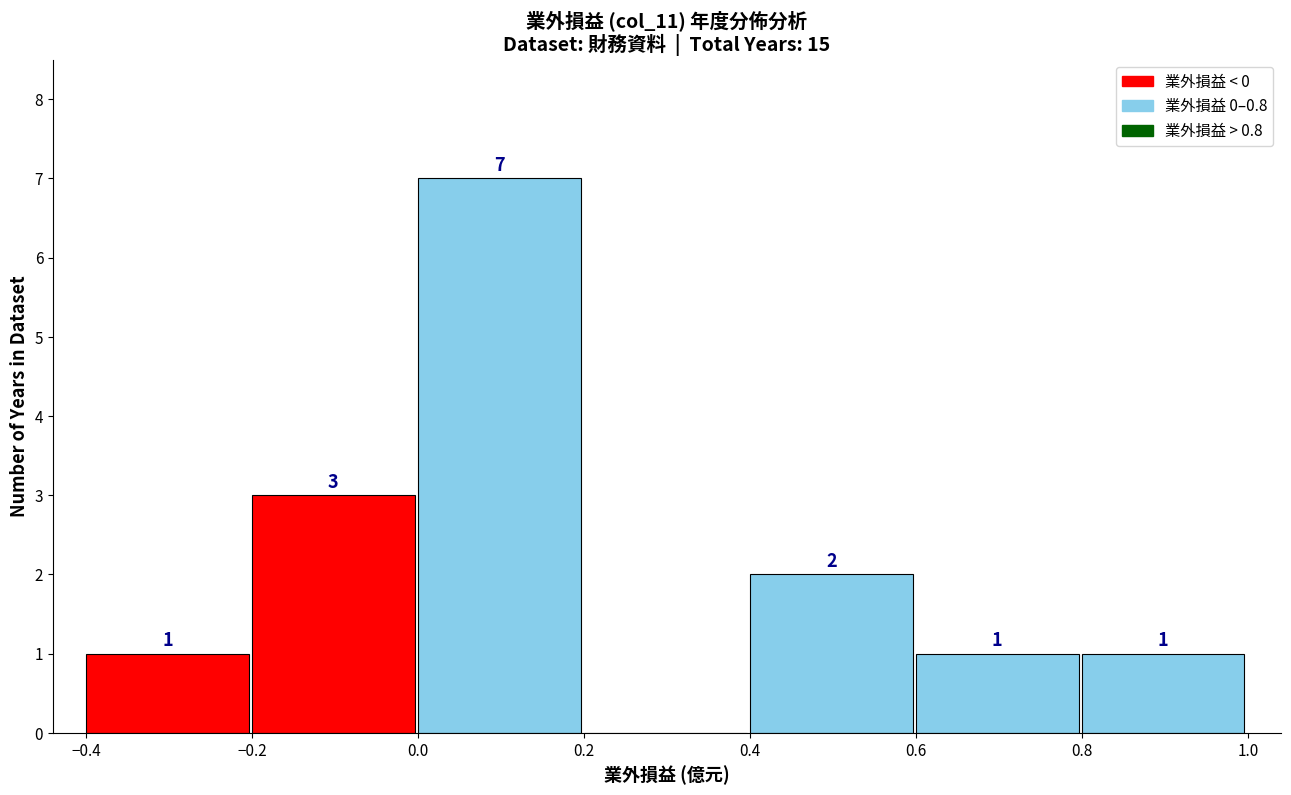

Over which range of the x-axis is the bar tallest?

0.0 to 0.2